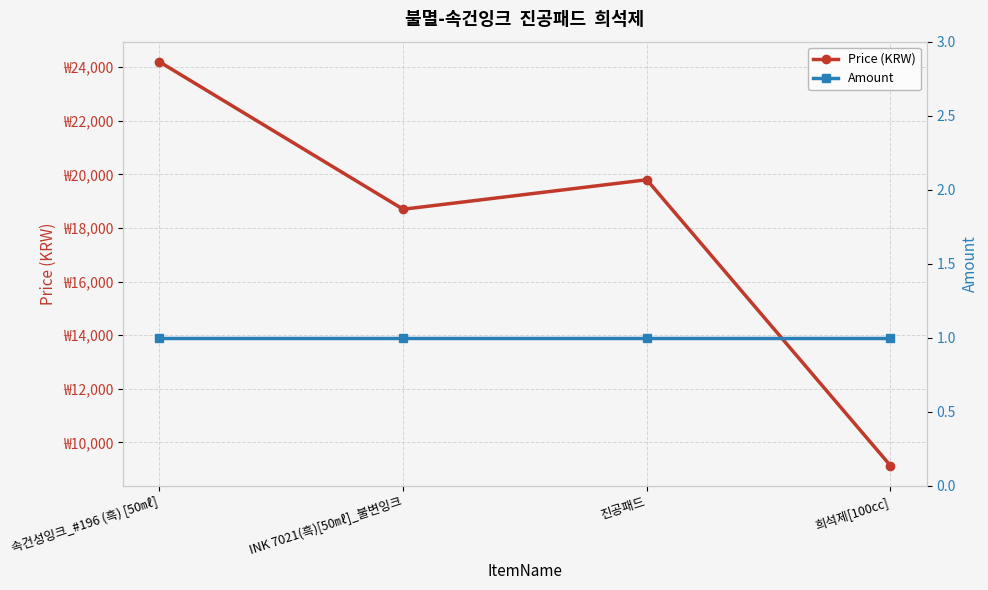

Between 진공패드 and INK 7021(흑)[50㎖]_불변잉크, which is larger?

진공패드